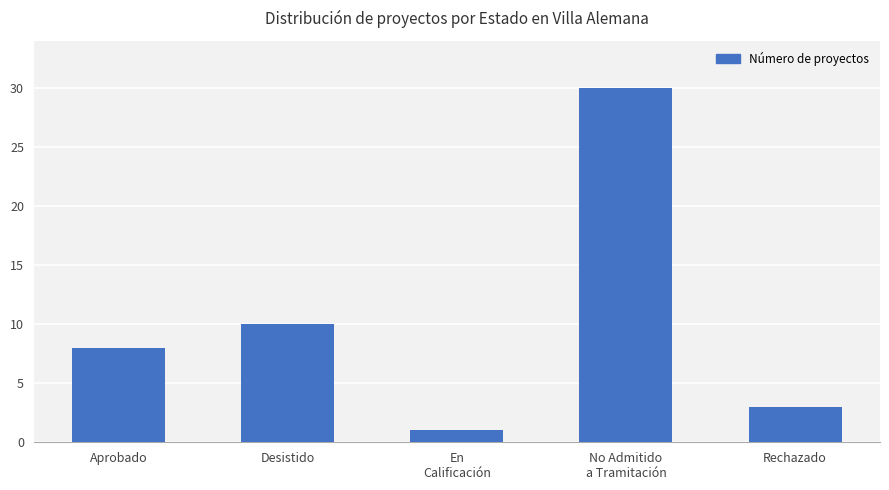

Count the number of categories in the chart.

5